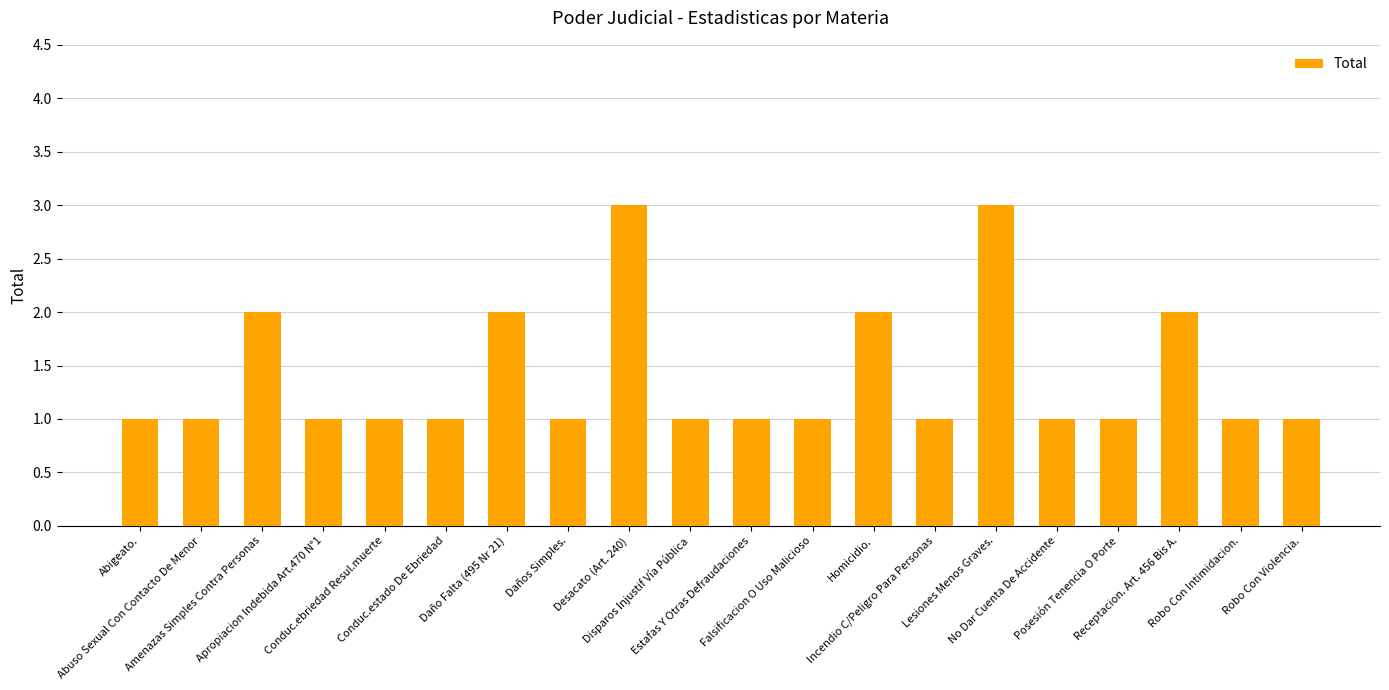

What is the approximate value at Apropiacion Indebida Art.470 N°1?

1